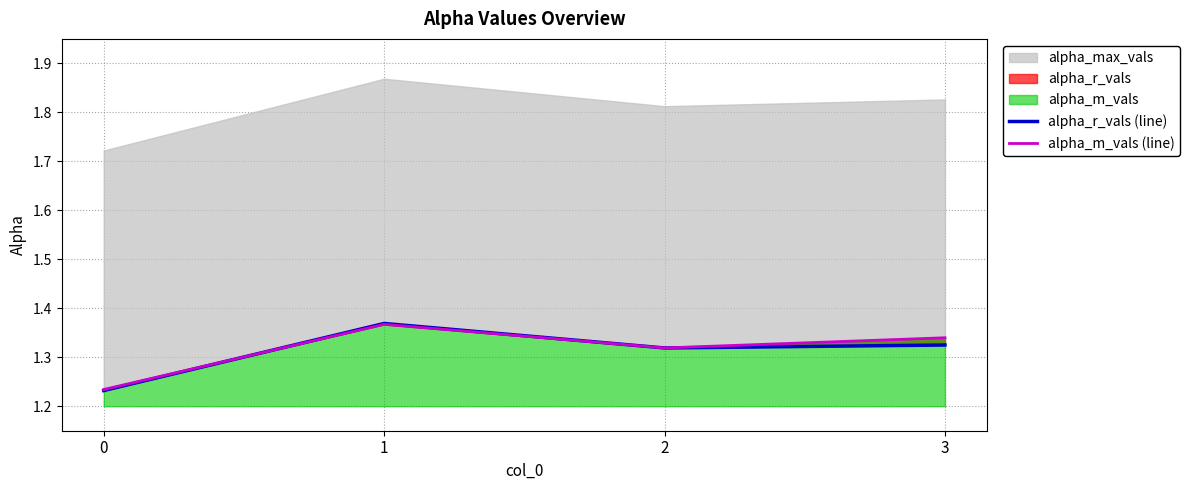

Is it true that alpha_m_vals (line) equals 1.4 at 1?

True